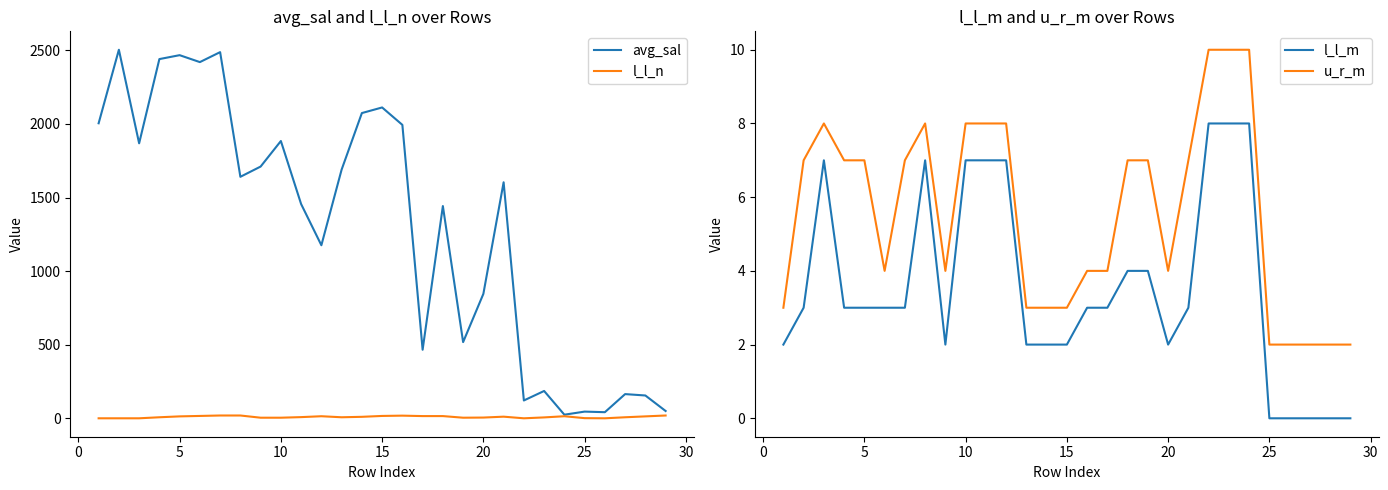

What is the highest value of the u_r_m series?

10